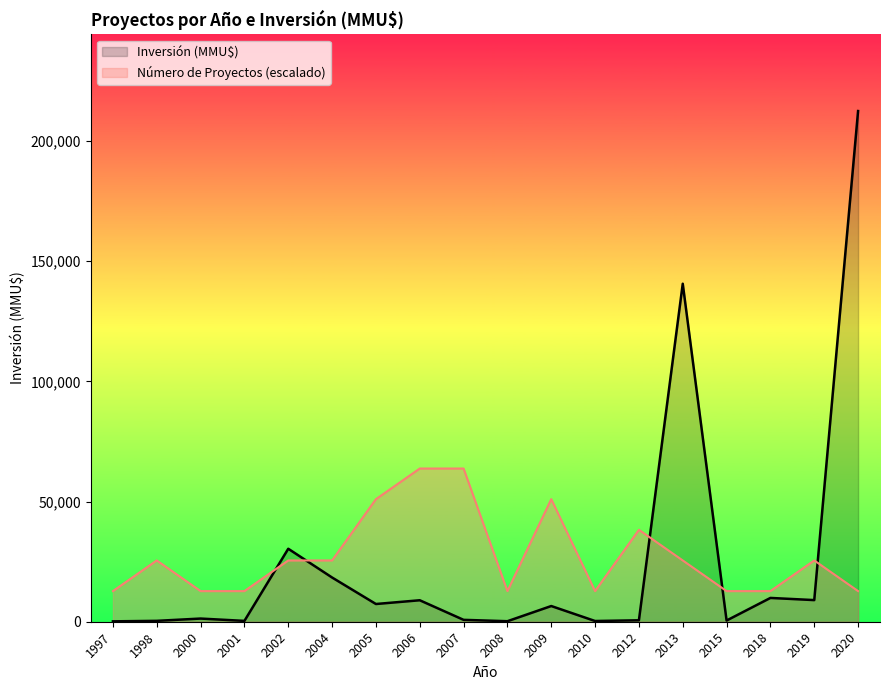

Which has a higher value, 2004 or 2019?

2004